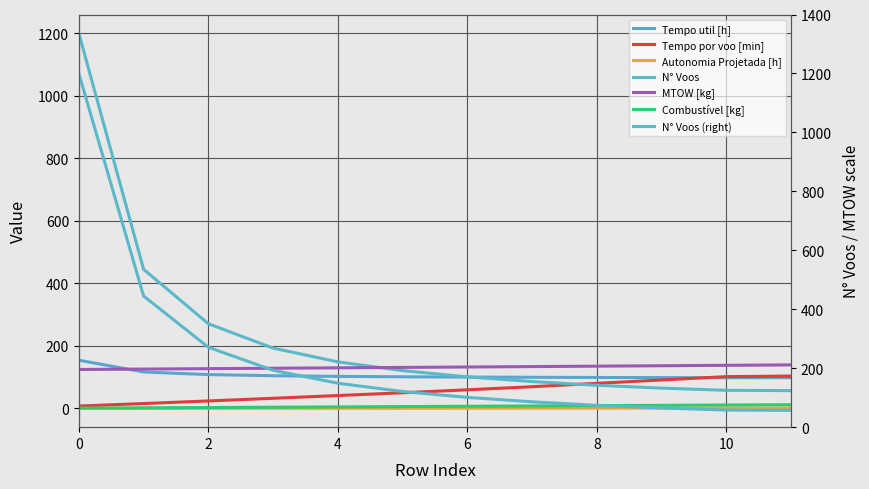

What is the highest value of the Autonomia Projetada [h] series?

1.5